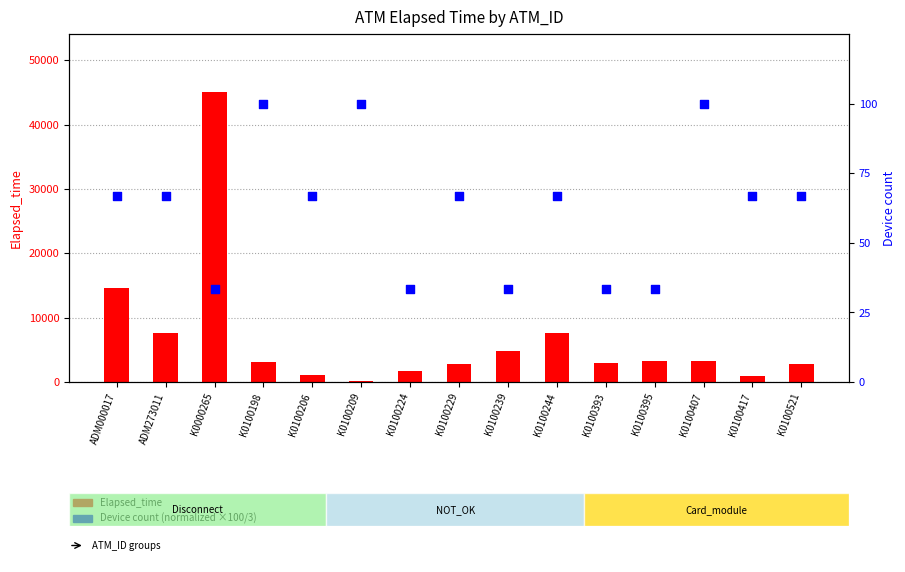

Which series has the widest spread of Y values?

Elapsed_time